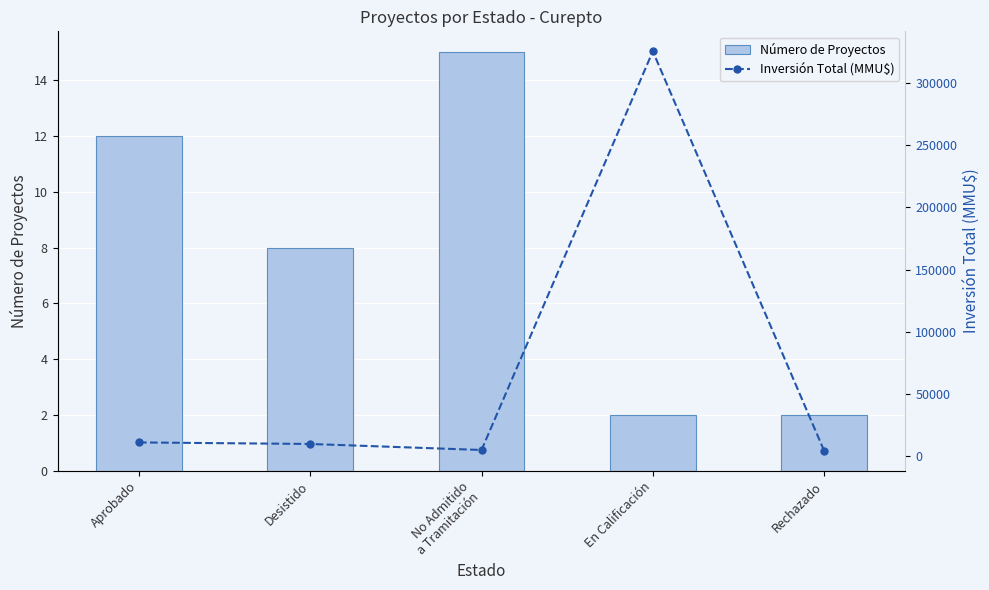

What is the spread (max minus min) of values at Aprobado?

10989